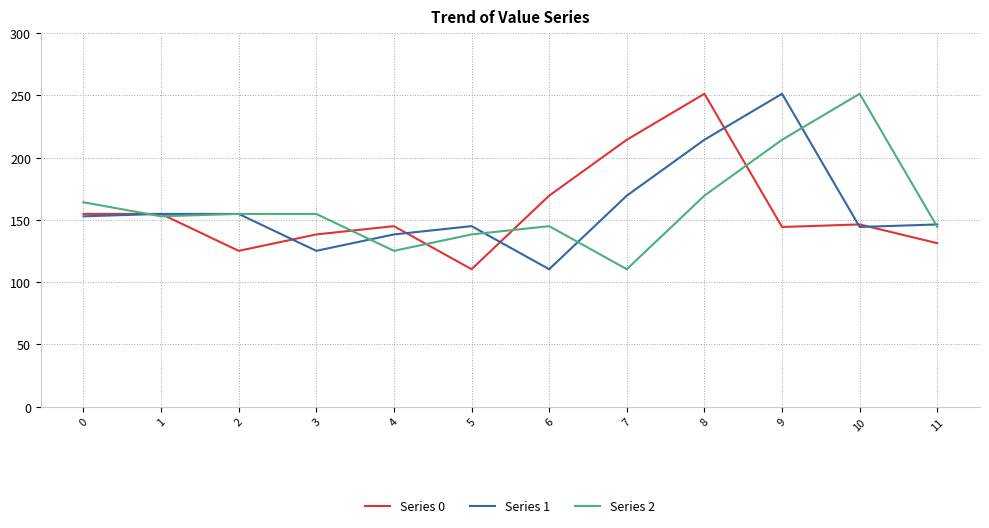

What is the difference between the highest and lowest values at 1?

1.9